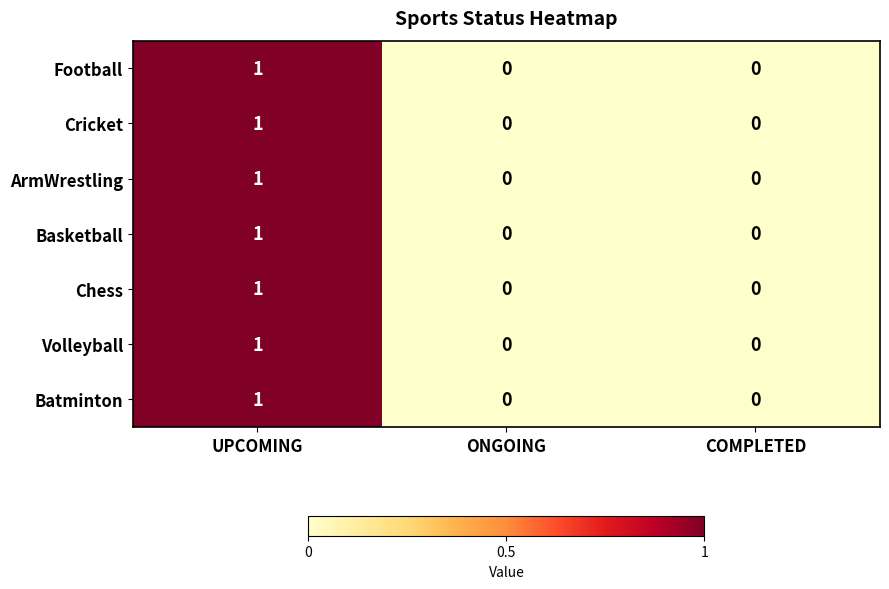

Is it true that Batminton equals 1 at UPCOMING?

True